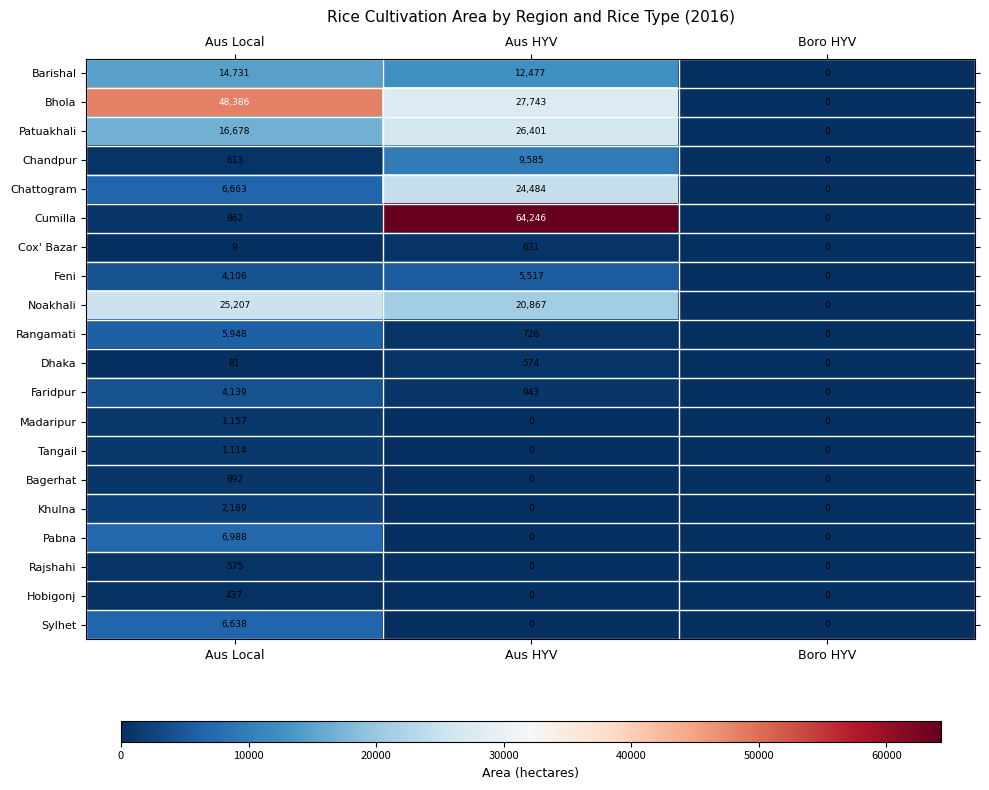

How many series are shown in this chart?

20